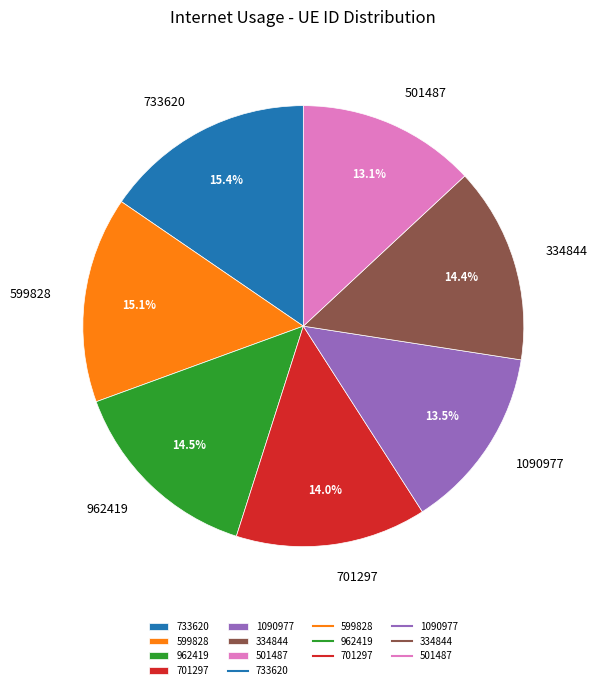

To the nearest percent, what is the difference between the 501487 and 334844 slice percentages?

1%